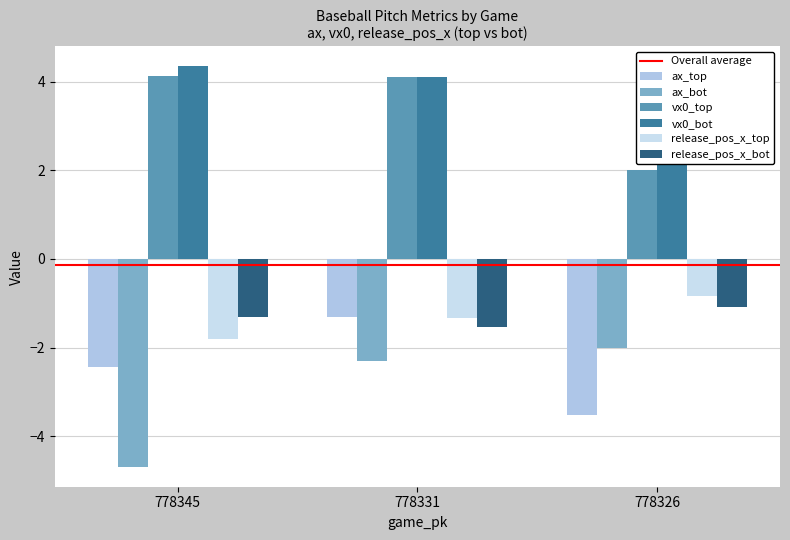

What is the value of the vx0_bot bar at the 3rd from the left?

3.2